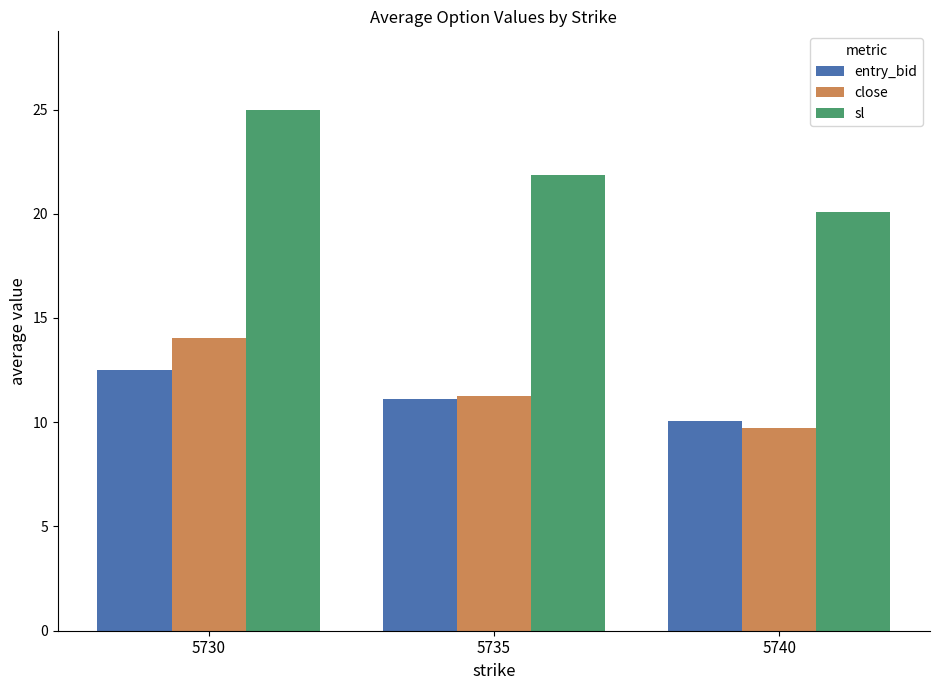

At which category does the chart reach its minimum across all series?

5740